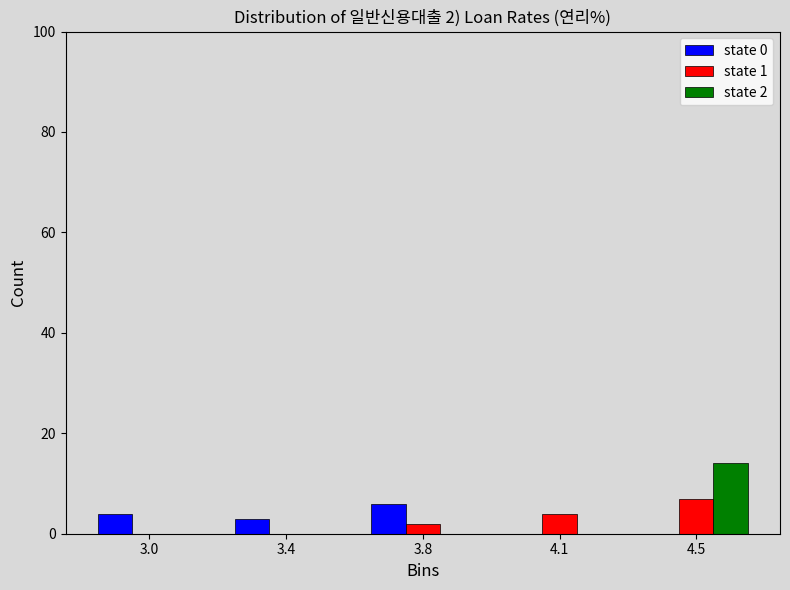

Reading right to left, transcribe all the data shown in this chart.

state 0: 4.5=0	4.1=0	3.8=6	3.4=3	3.0=4
state 1: 4.5=7	4.1=4	3.8=2	3.4=0	3.0=0
state 2: 4.5=14	4.1=0	3.8=0	3.4=0	3.0=0